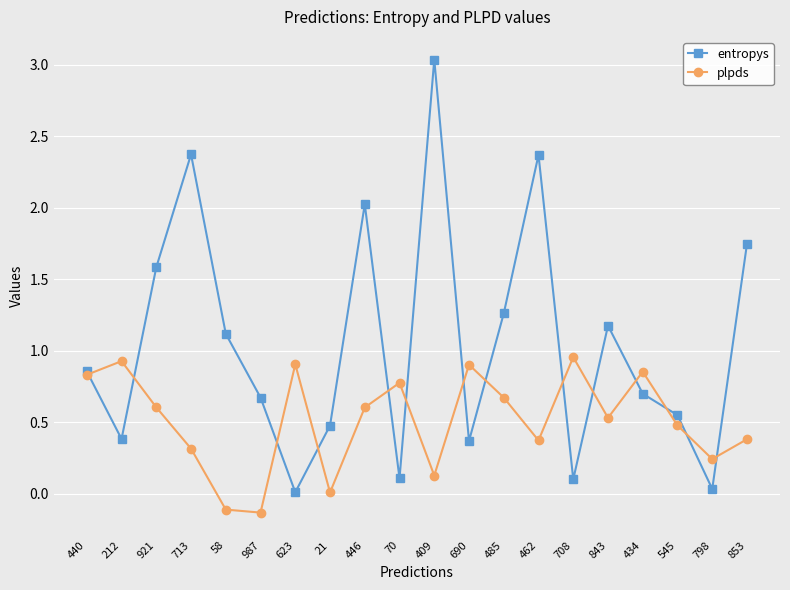

What is the value of the entropys point at the 4th from the left?

2.4